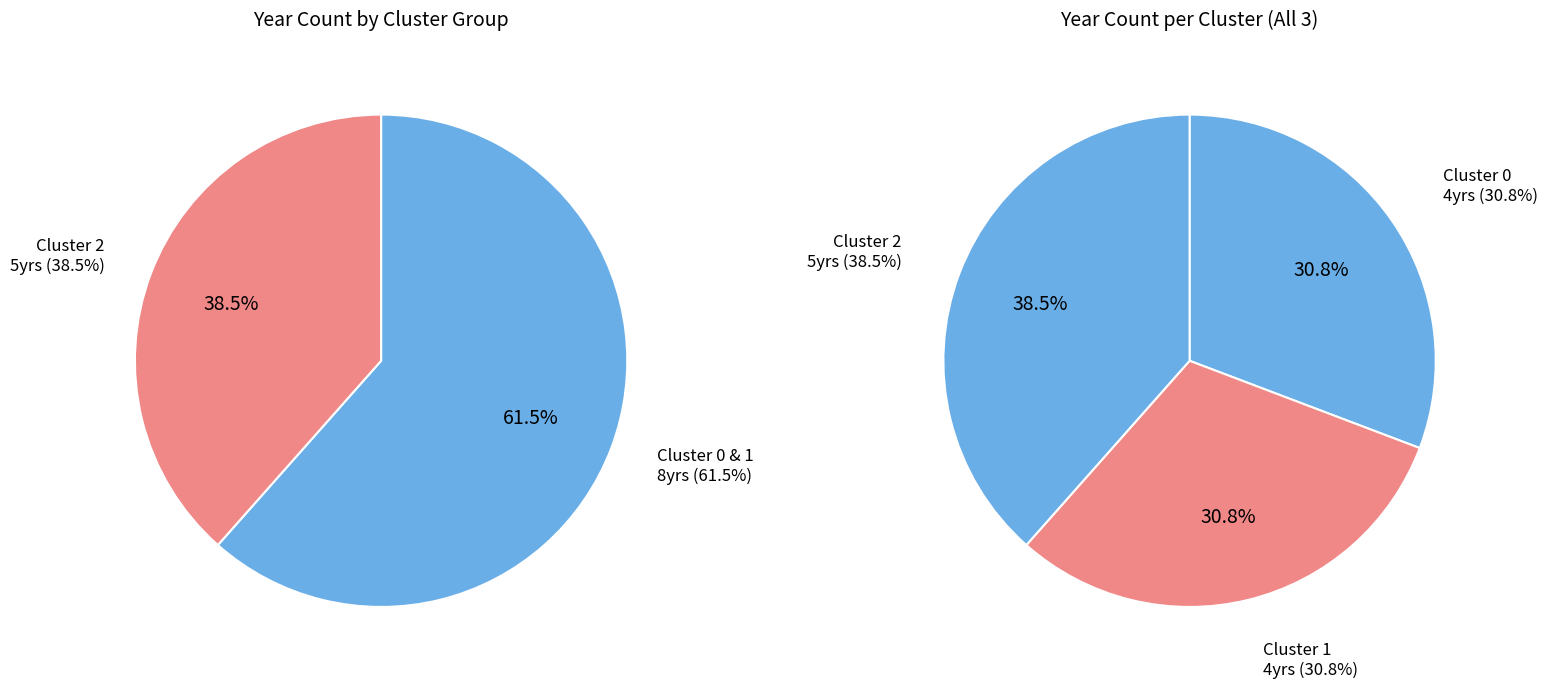

How many segments does this pie chart have?

3